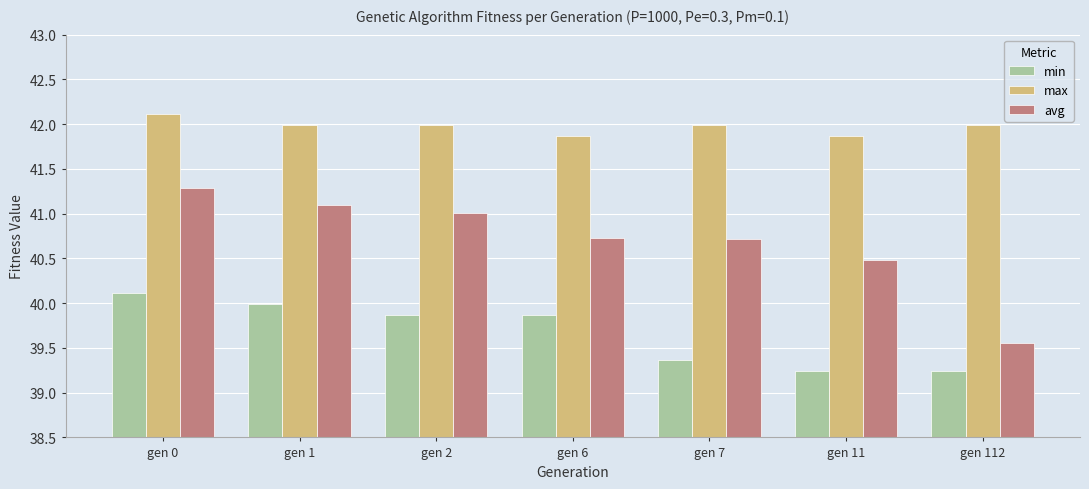

Reading right to left, transcribe all the data shown in this chart.

min: gen 112=39.2	gen 11=39.2	gen 7=39.4	gen 6=39.9	gen 2=39.9	gen 1=40.0	gen 0=40.1
max: gen 112=42.0	gen 11=41.9	gen 7=42.0	gen 6=41.9	gen 2=42.0	gen 1=42.0	gen 0=42.1
avg: gen 112=39.6	gen 11=40.5	gen 7=40.7	gen 6=40.7	gen 2=41.0	gen 1=41.1	gen 0=41.3